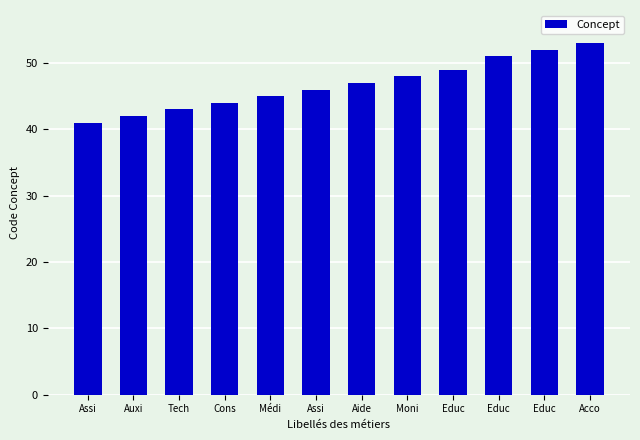

Are the bars horizontal?

No